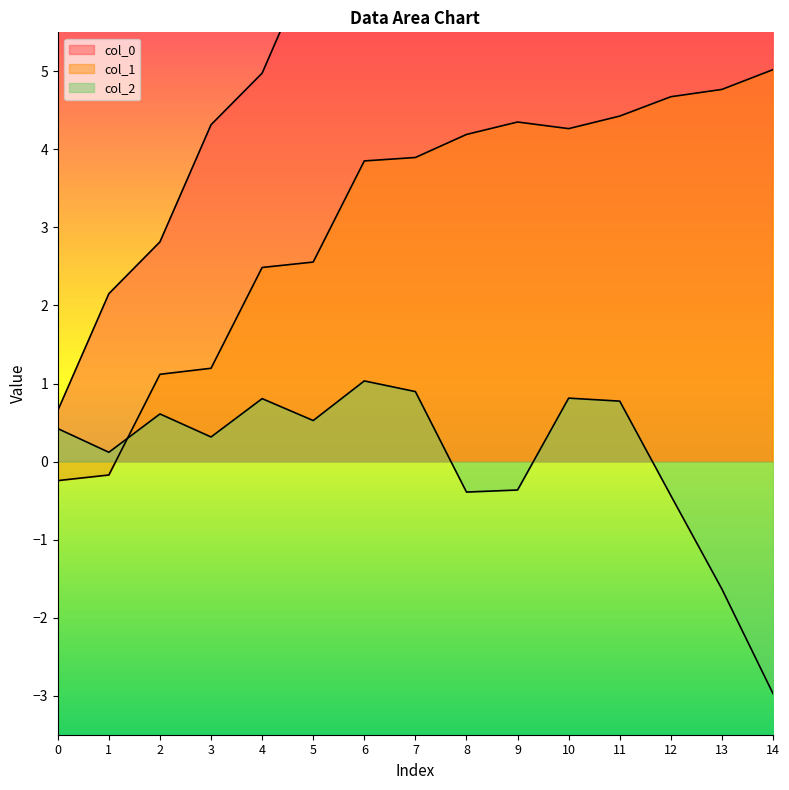

Is the value of col_2 at 5 greater than the value of col_0 at 7?

No